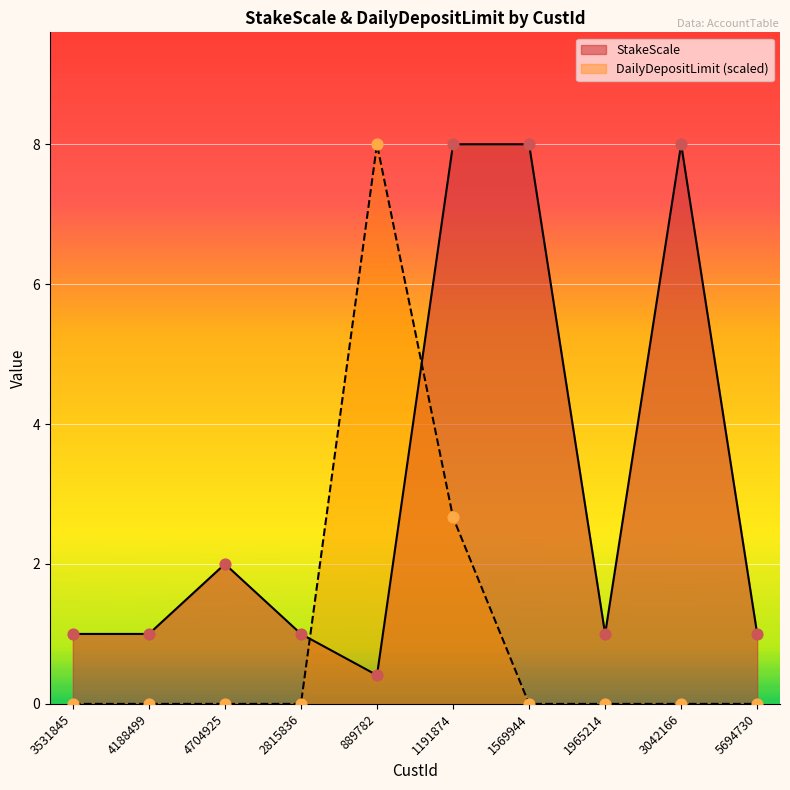

Which series reaches the maximum Y coordinate?

StakeScale